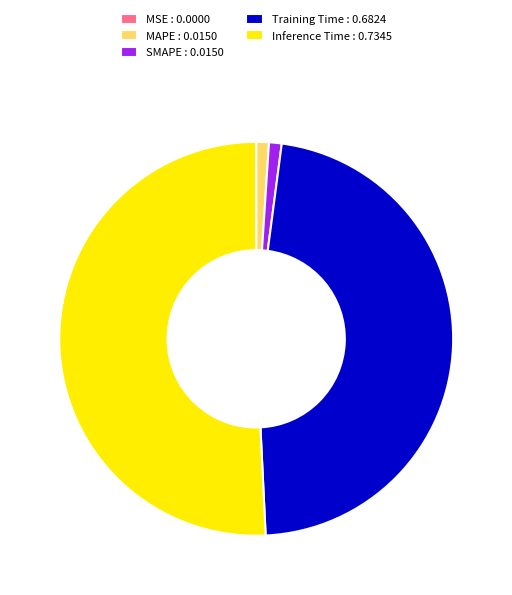

Which has a higher value, MAPE : 0.0150 or Training Time : 0.6824?

Training Time : 0.6824